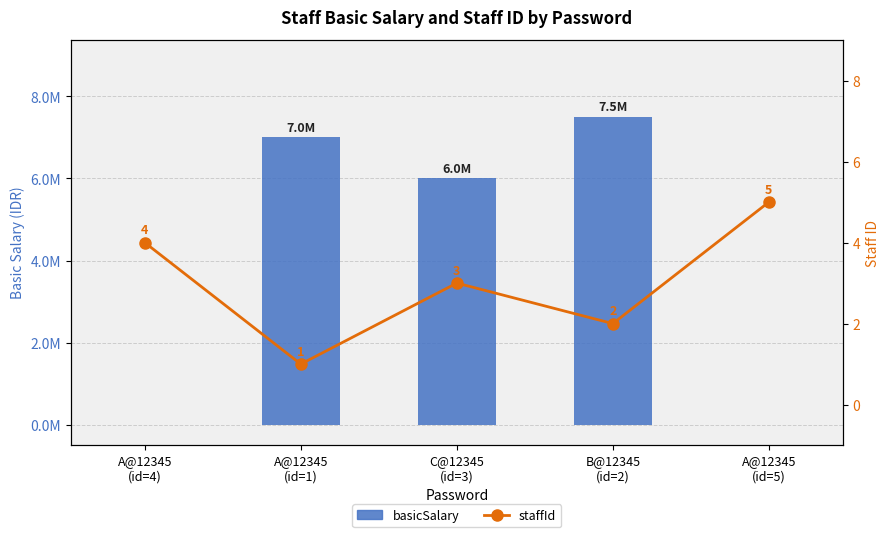

What is the maximum value for basicSalary?

7500000